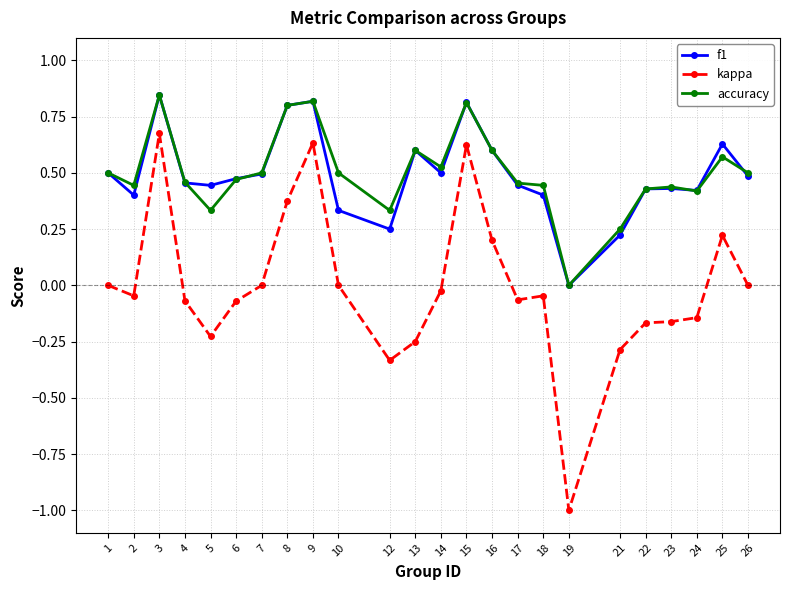

What is the sum of all accuracy values?

12.0